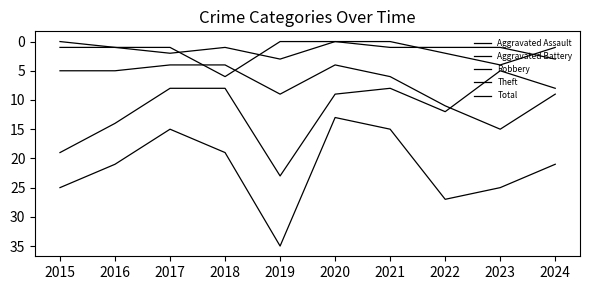

Does the chart have visible grid lines?

No